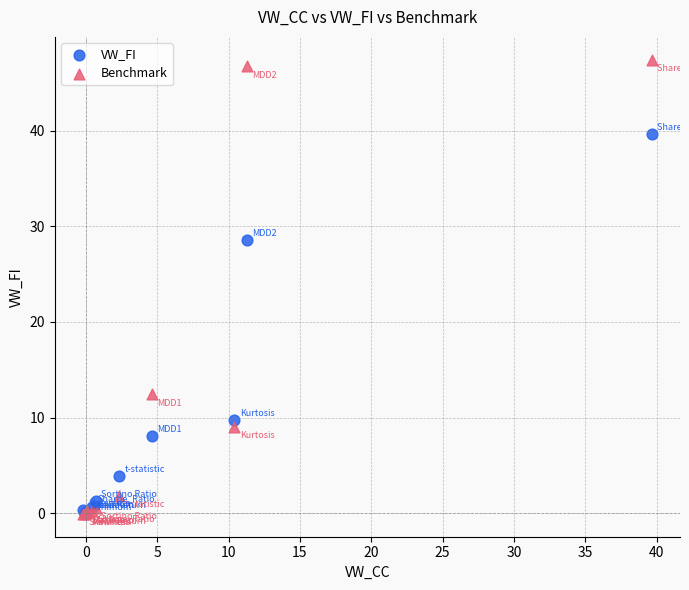

Across all series, what Y value is closest to 23?

28.6